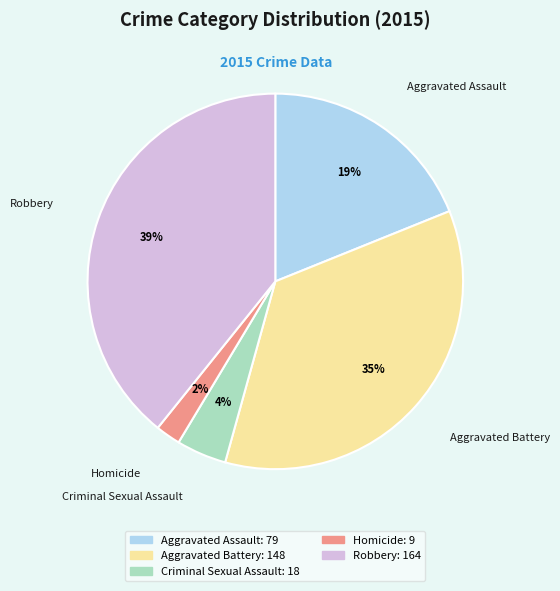

Is there any slice that represents more than half of the pie?

No